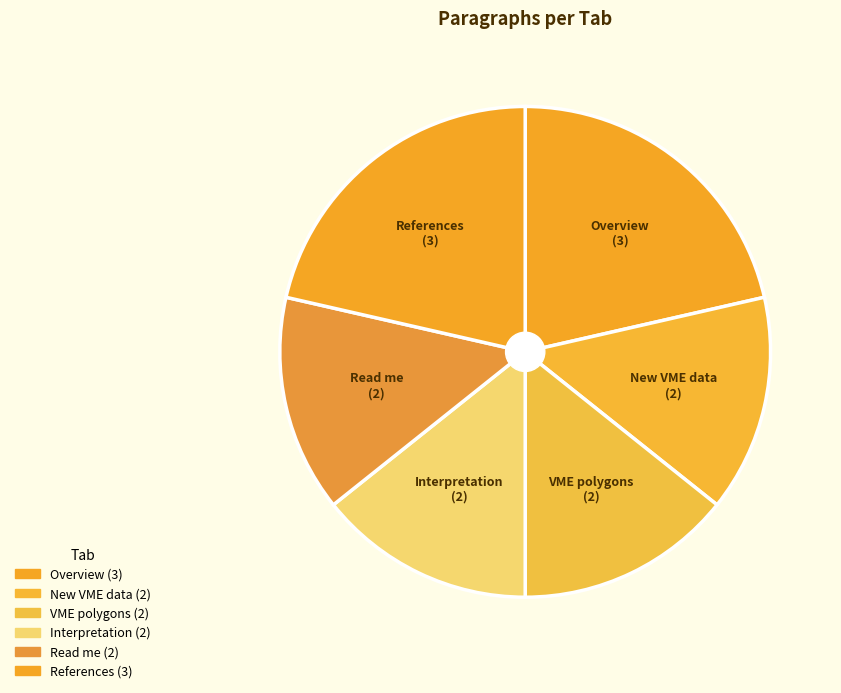

How many segments does this pie chart have?

6